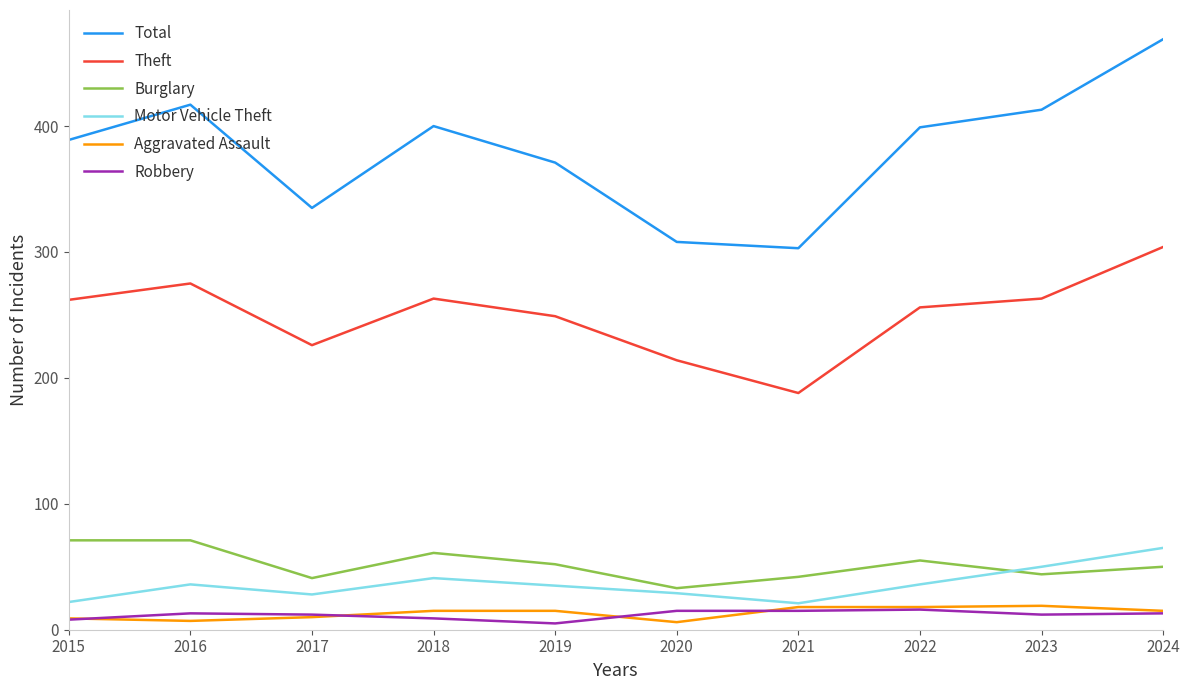

What is the lowest value of the Burglary series?

33